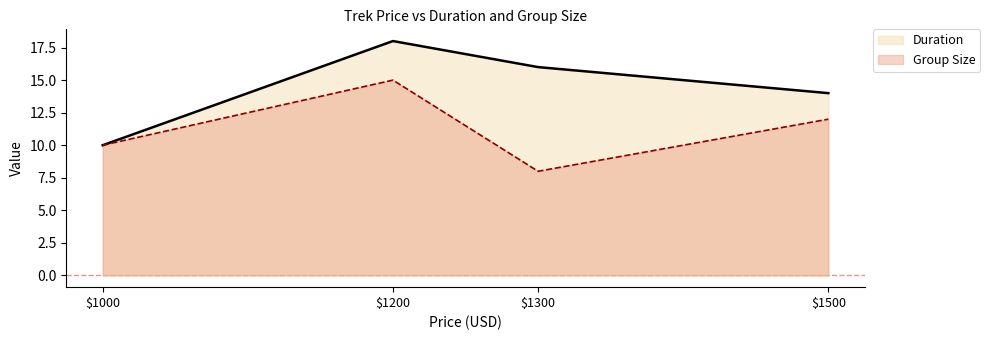

What are all the series names shown in the legend?

Duration, Group Size